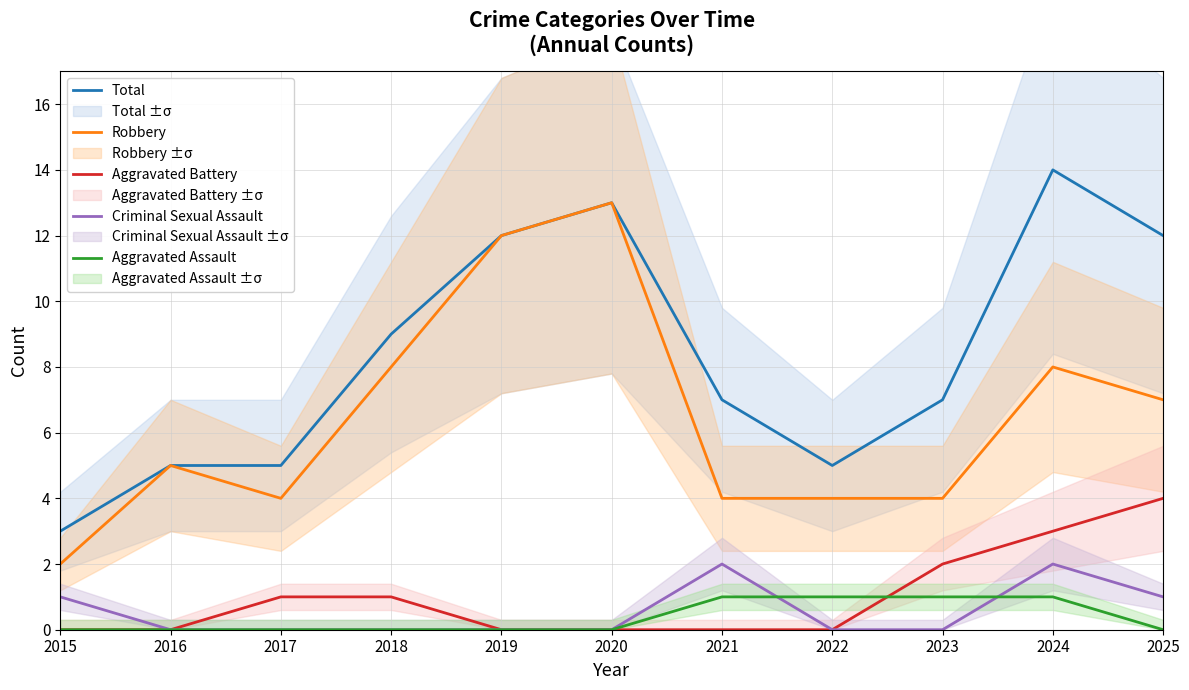

True or false: Aggravated Assault has a value of 1 at 2016.

False